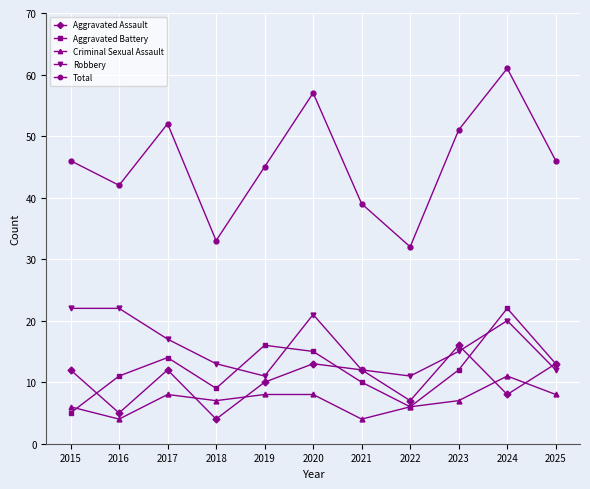

Reading left to right, extract all data points from this chart.

Aggravated Assault: 2015=12	2016=5	2017=12	2018=4	2019=10	2020=13	2021=12	2022=7	2023=16	2024=8	2025=13
Aggravated Battery: 2015=5	2016=11	2017=14	2018=9	2019=16	2020=15	2021=10	2022=6	2023=12	2024=22	2025=13
Criminal Sexual Assault: 2015=6	2016=4	2017=8	2018=7	2019=8	2020=8	2021=4	2022=6	2023=7	2024=11	2025=8
Robbery: 2015=22	2016=22	2017=17	2018=13	2019=11	2020=21	2021=12	2022=11	2023=15	2024=20	2025=12
Total: 2015=46	2016=42	2017=52	2018=33	2019=45	2020=57	2021=39	2022=32	2023=51	2024=61	2025=46